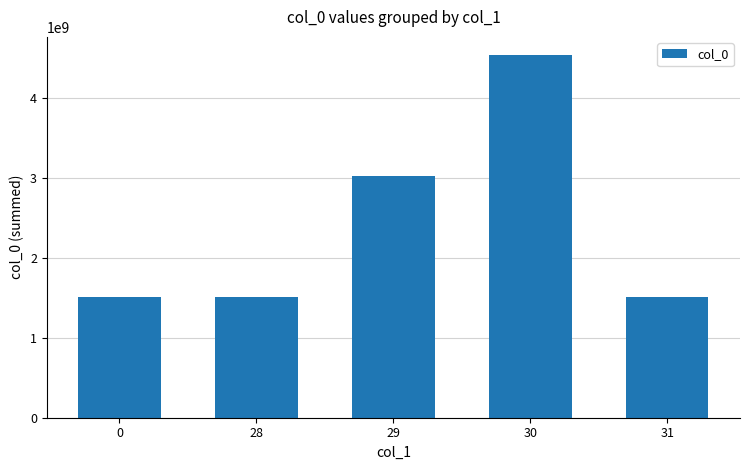

How many categories are shown in the chart?

5